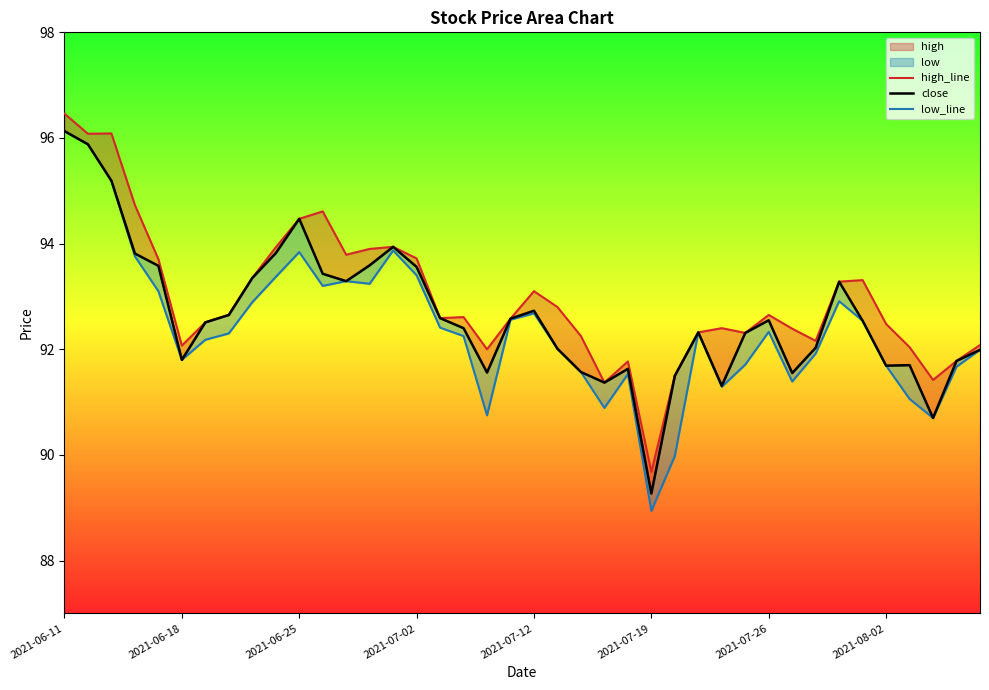

Reading left to right, extract all data points from this chart.

high_line: 96.5	96.1	96.1	94.7	93.7	92.1	92.5	92.7	93.3	93.9	94.5	94.6	93.8	93.9	93.9	93.7	92.6	92.6	92.0	92.6	93.1	92.8	92.2	91.4	91.8	89.7	91.5	92.3	92.4	92.3	92.7	92.4	92.2	93.3	93.3	92.5	92.0	91.4	91.8	92.1
close: 96.1	95.9	95.2	93.8	93.6	91.8	92.5	92.7	93.3	93.8	94.5	93.4	93.3	93.6	93.9	93.6	92.6	92.4	91.6	92.6	92.7	92.0	91.6	91.4	91.6	89.3	91.5	92.3	91.3	92.3	92.5	91.5	92.0	93.3	92.5	91.7	91.7	90.7	91.8	92.0
low_line: 96.1	95.9	95.2	93.8	93.1	91.8	92.2	92.3	92.9	93.4	93.8	93.2	93.3	93.2	93.9	93.4	92.4	92.2	90.8	92.6	92.7	92.0	91.6	90.9	91.5	88.9	90.0	92.3	91.3	91.7	92.3	91.4	91.9	92.9	92.5	91.7	91.1	90.7	91.7	92.0